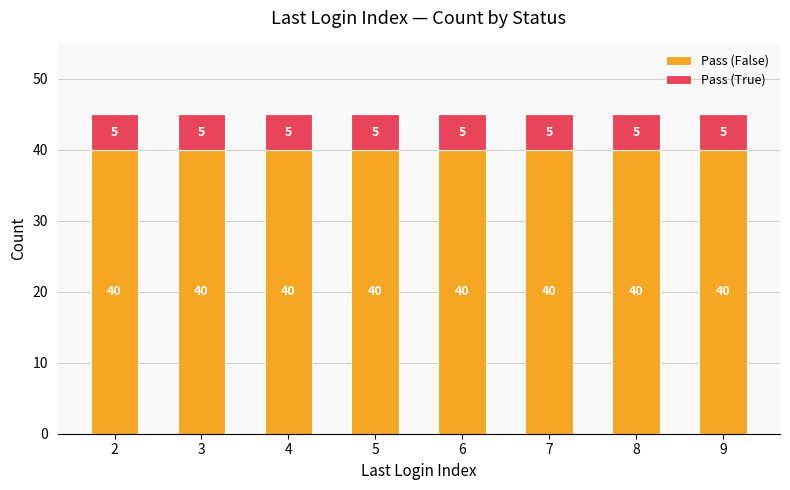

What value does the Pass (False) series have at 8?

40